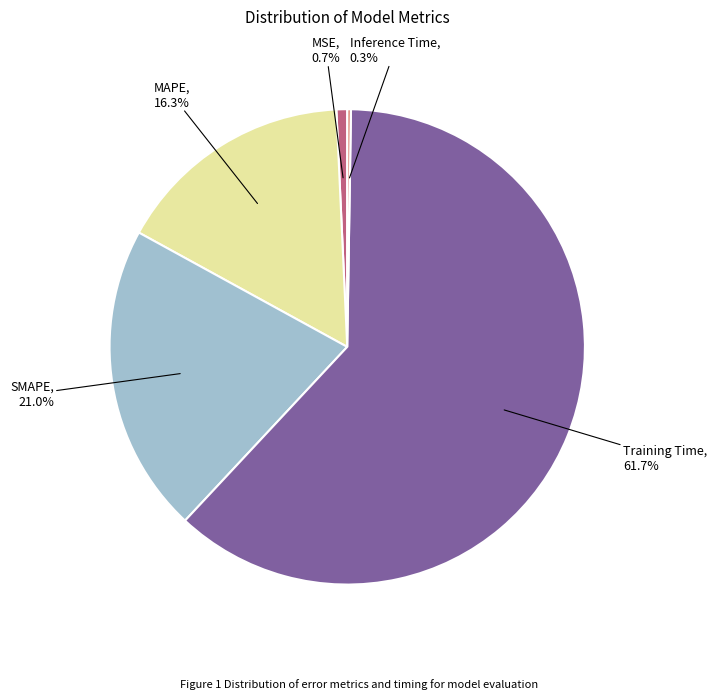

Is there a majority slice in this chart?

Yes